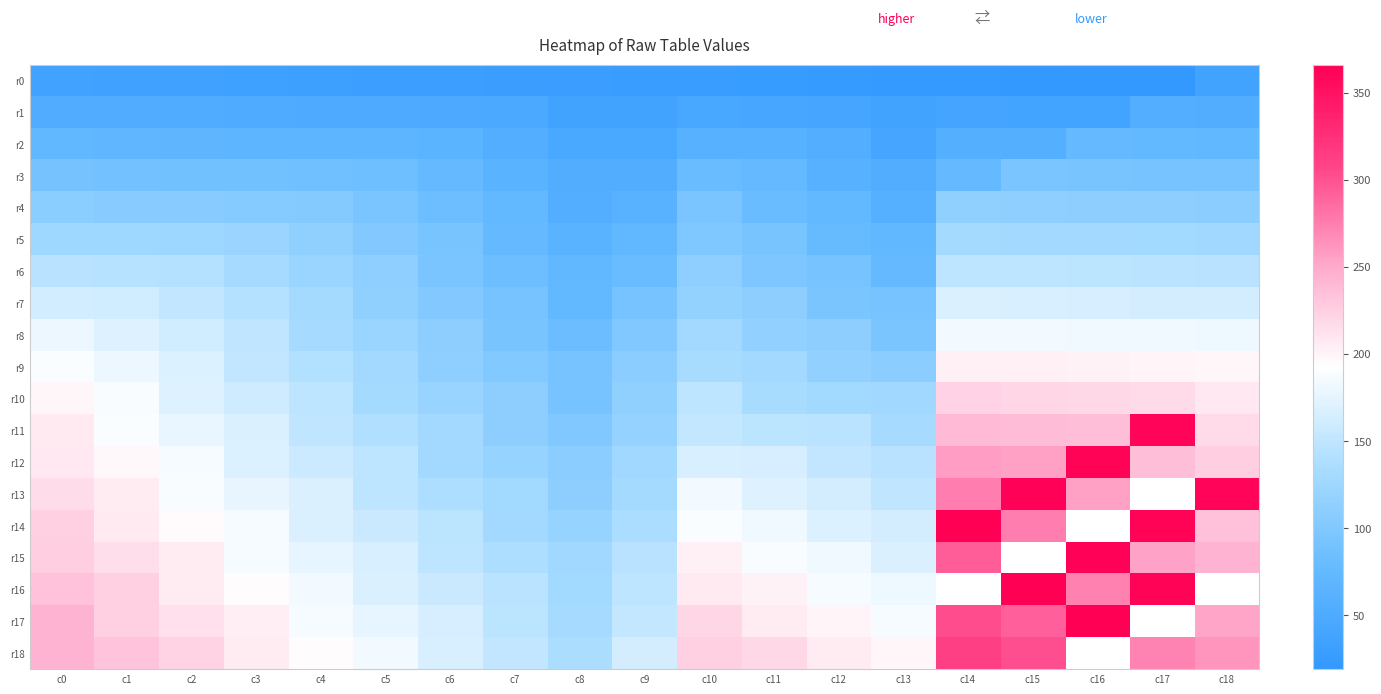

What is the total value across all series at c11?

2440.0